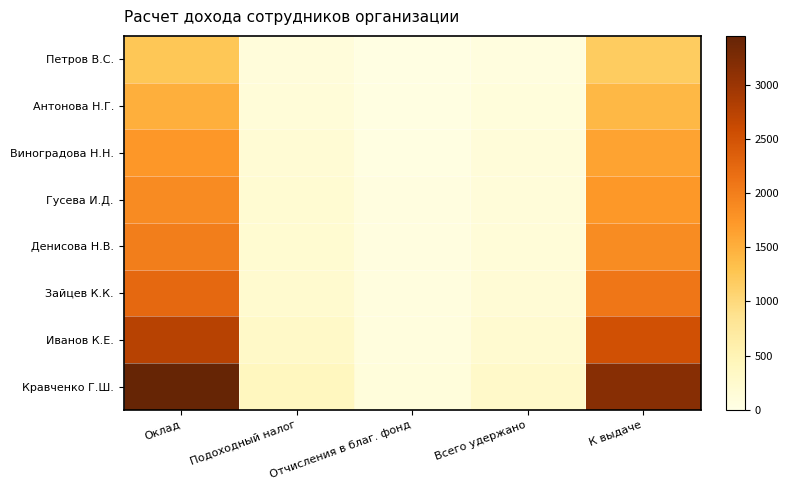

List the series in order of their peak value, highest first.

Кравченко Г.Ш., Иванов К.Е., Зайцев К.К., Денисова Н.В., Гусева И.Д., Виноградова Н.Н., Антонова Н.Г., Петров В.С.